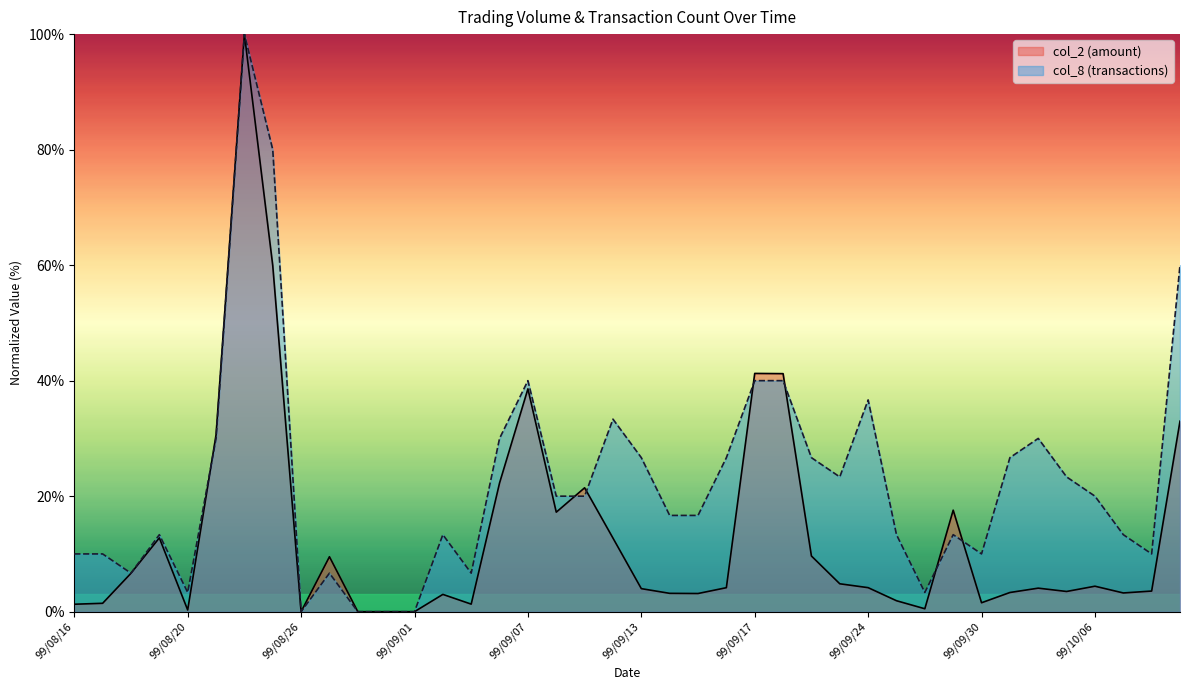

Which has a higher value, 99/09/17 or 99/08/25?

99/08/25